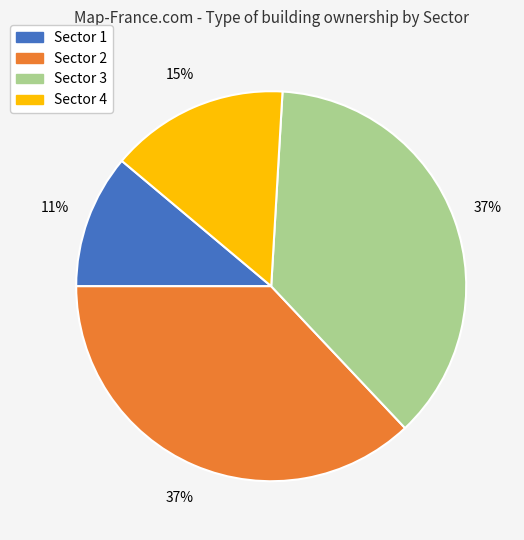

Is the sum of Sector 1 and Sector 3 greater than half?

No